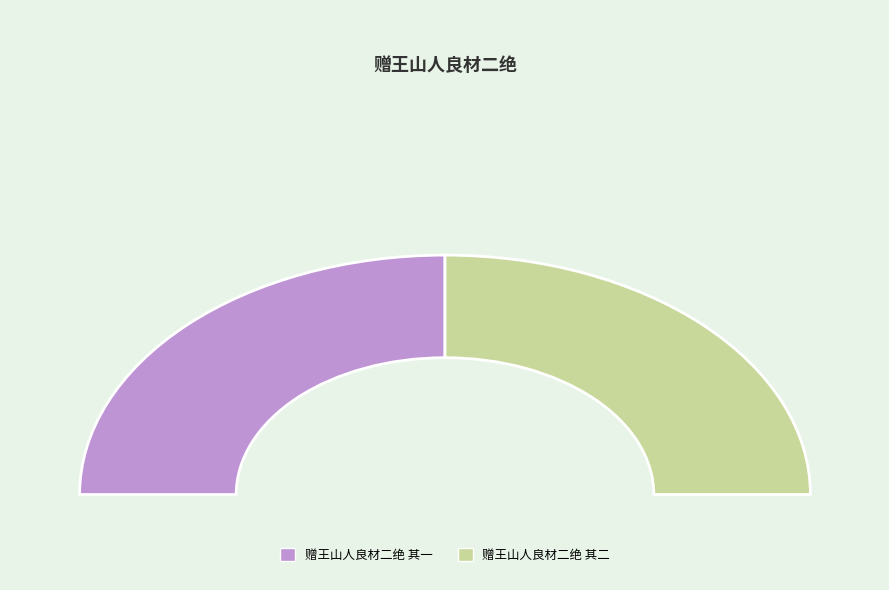

What is the total percentage of 赠王山人良材二绝 其一 and 赠王山人良材二绝 其二?

100.0%